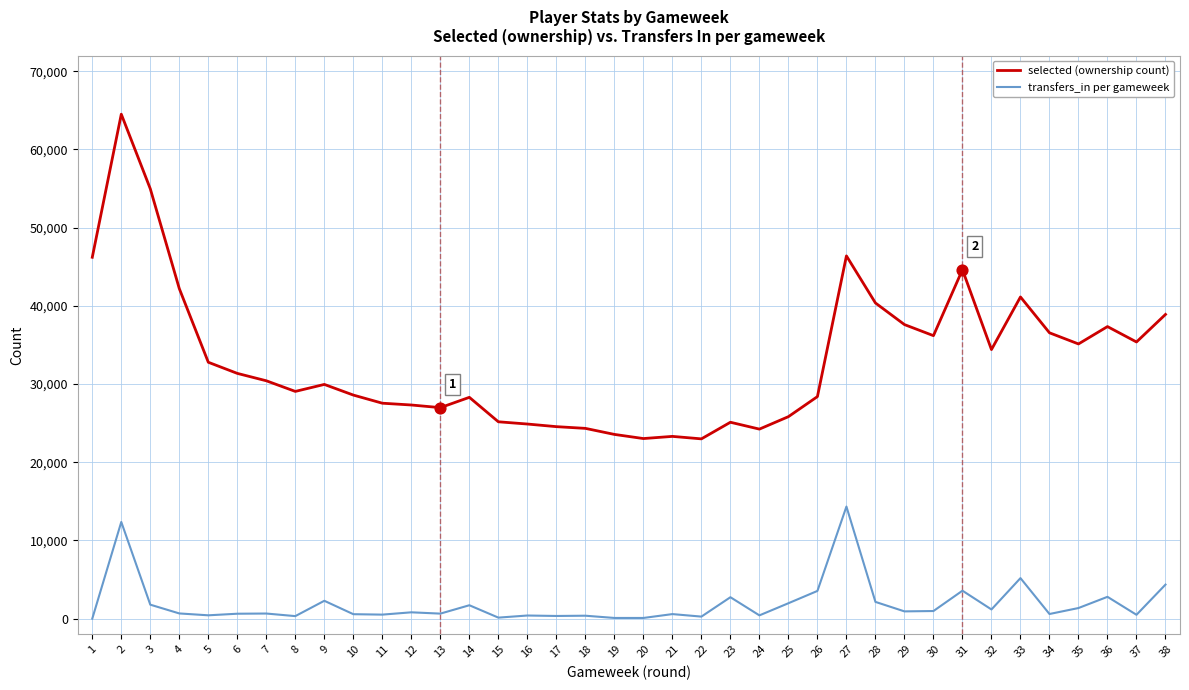

What are all the series names shown in the legend?

selected (ownership count), transfers_in per gameweek